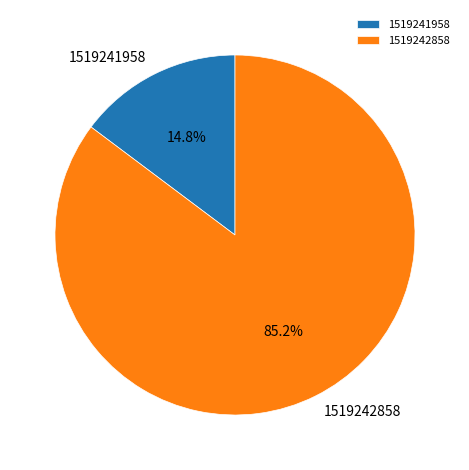

What percentage is the 1519242858 slice, to the nearest percent?

85%